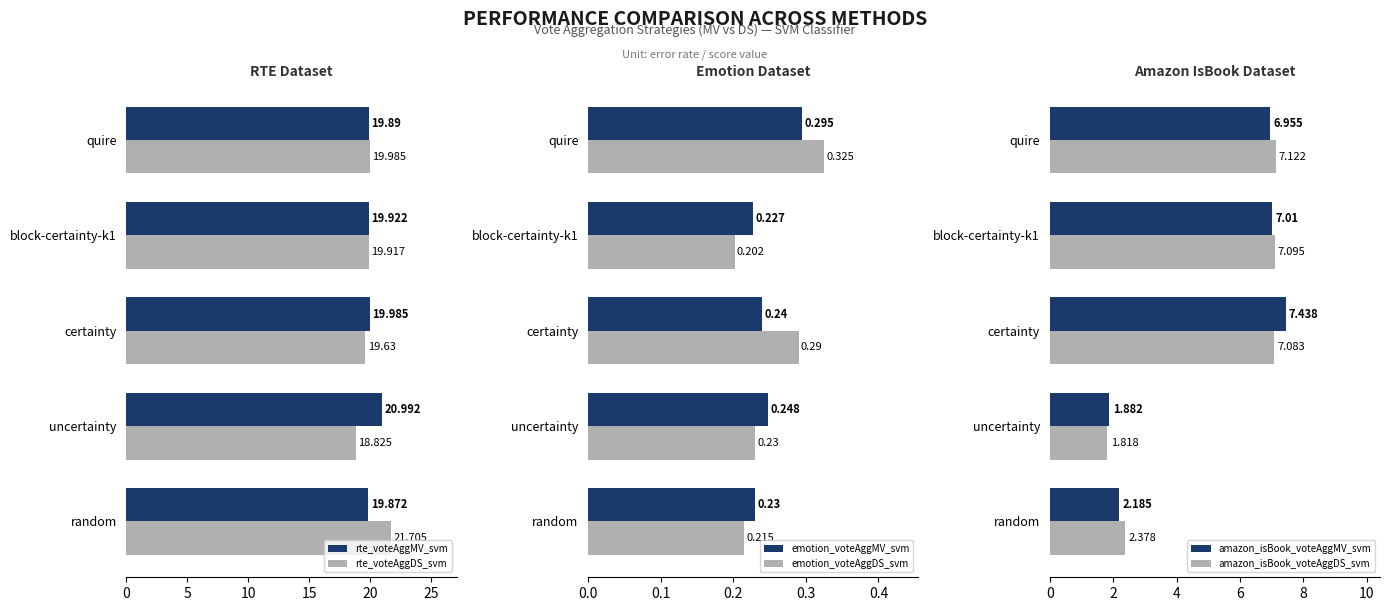

Which category has the highest value in the emotion_voteAggDS_svm series?

quire